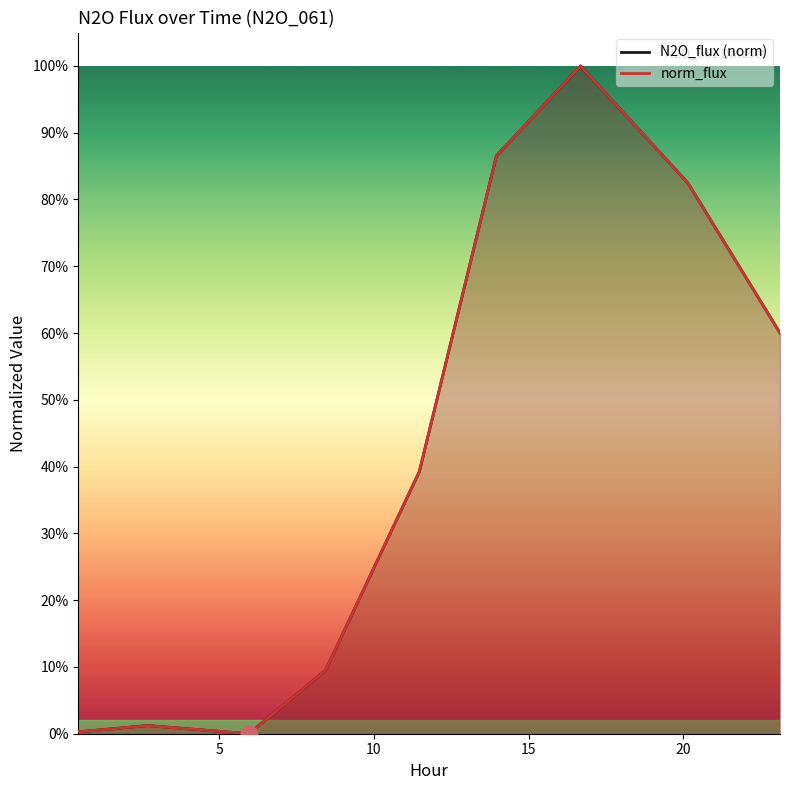

Rank the series by their maximum value, from lowest to highest.

N2O_flux, norm_flux